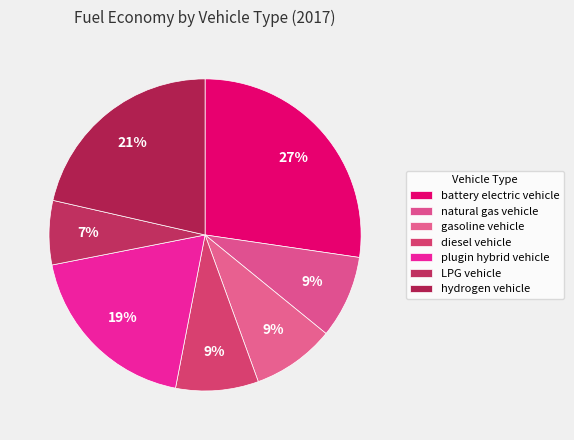

Is there any slice that represents more than half of the pie?

No